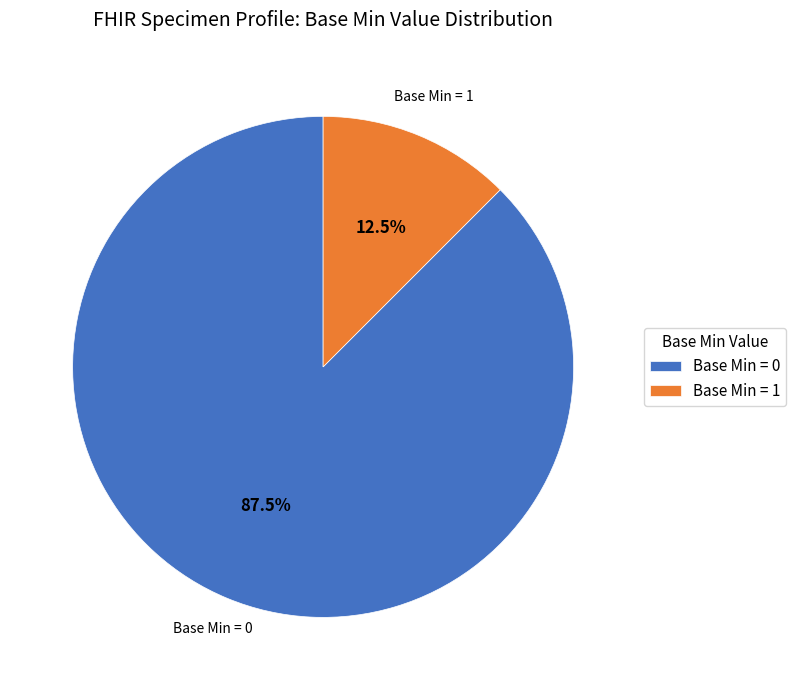

Does any single category account for the majority?

Yes